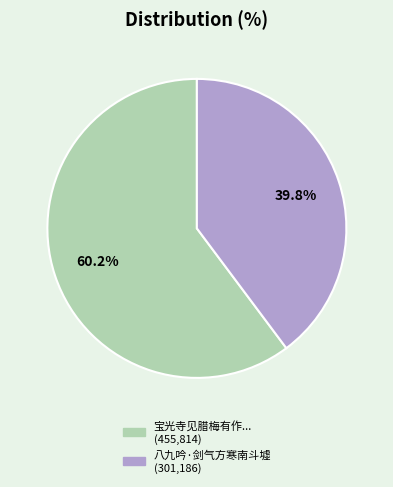

Does any single category account for the majority?

Yes